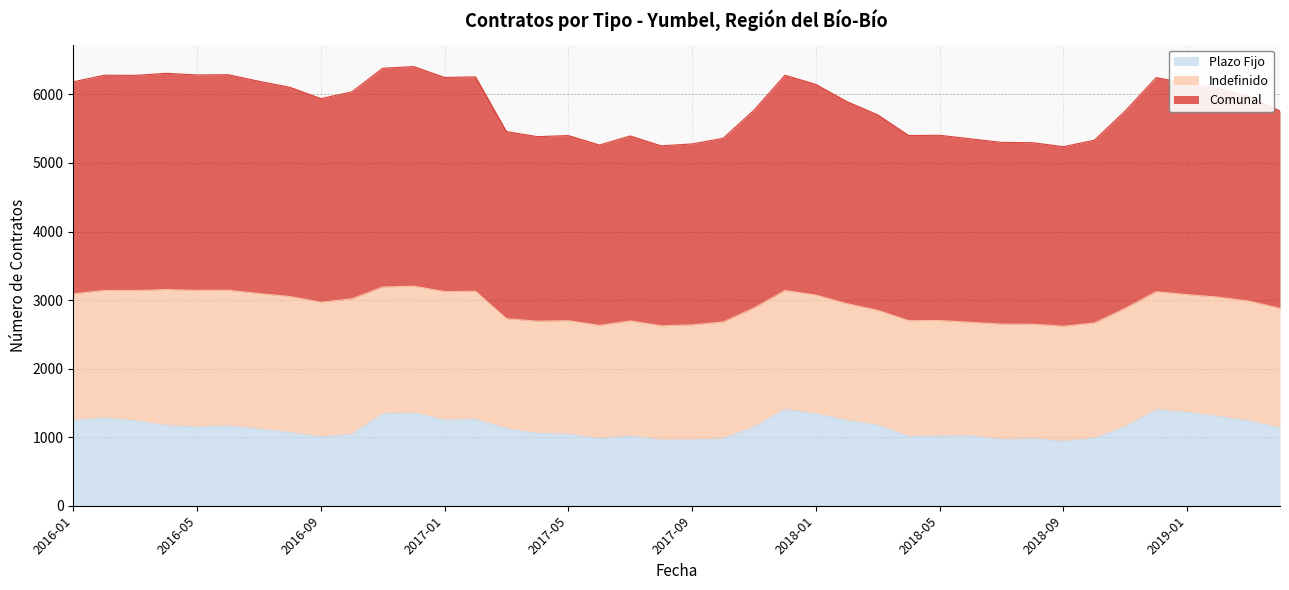

What is the difference between the maximum and minimum values in the Comunal series?

584